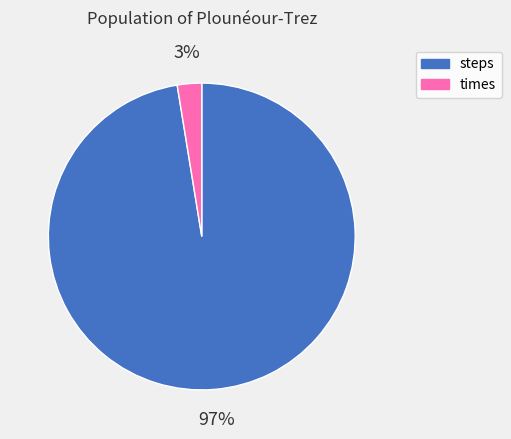

To the nearest percent, what is the average slice percentage?

50%